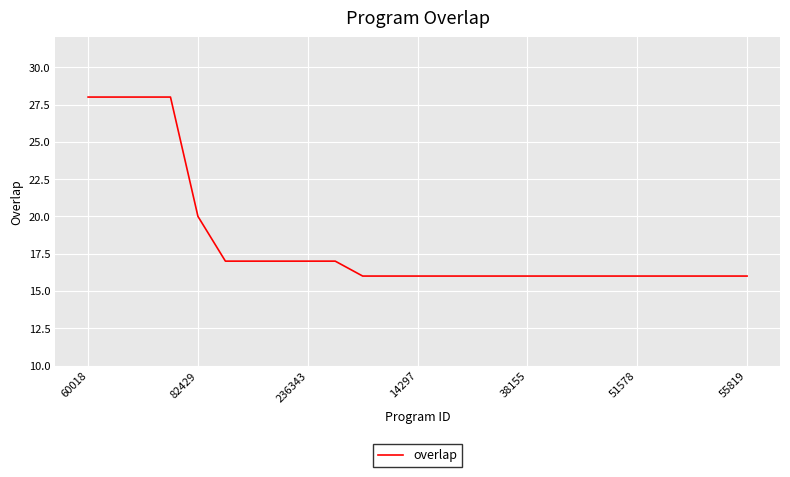

What is the greatest value displayed?

28